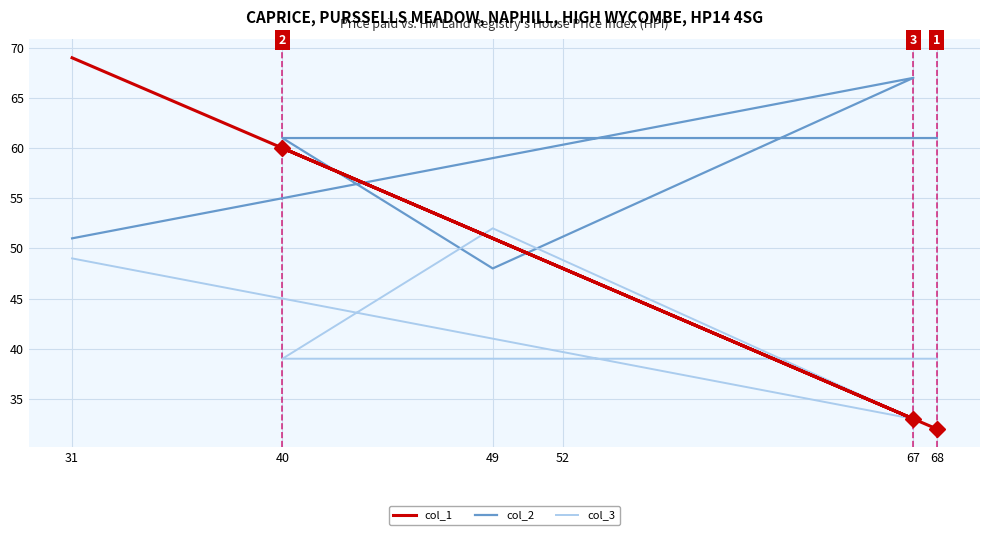

Which category has the highest value in the col_3 series?

49